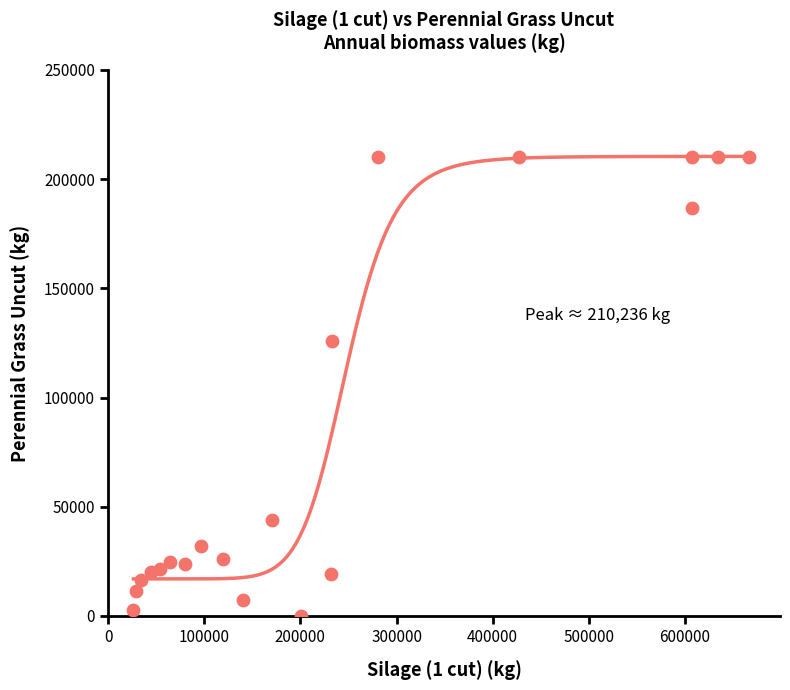

What is the range of Y values (max minus min)?

210236